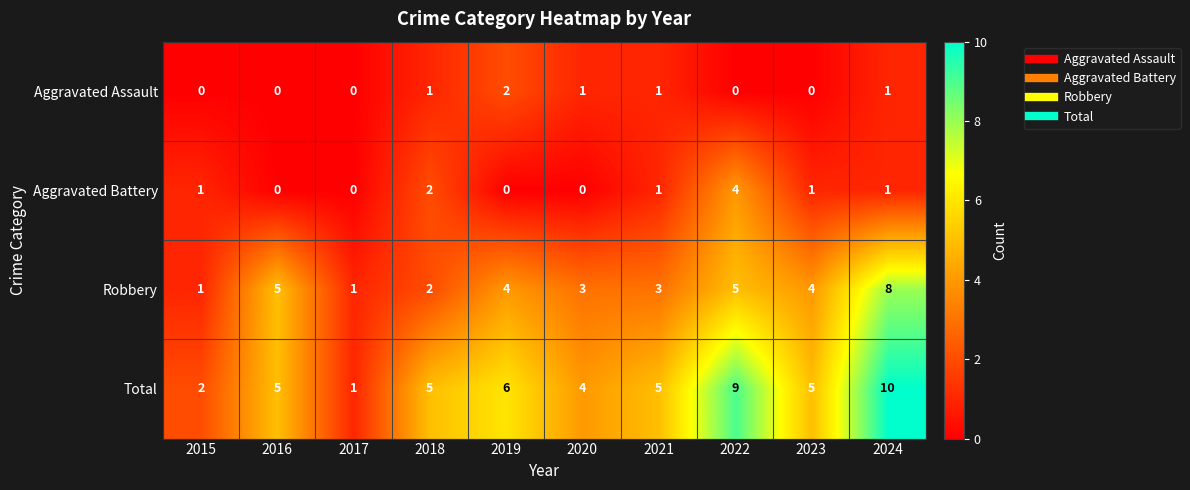

Is it true that Aggravated Battery equals 1 at 2019?

False